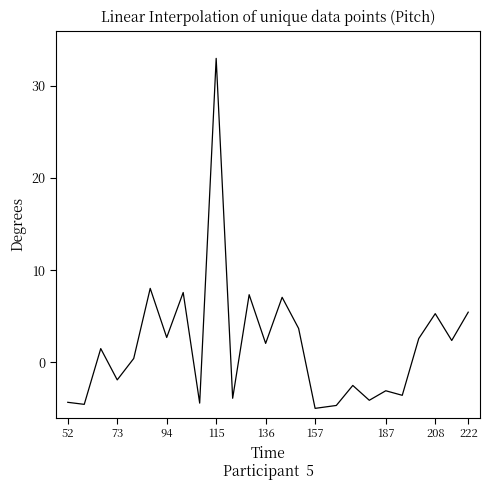

How many values exceed 1?

13